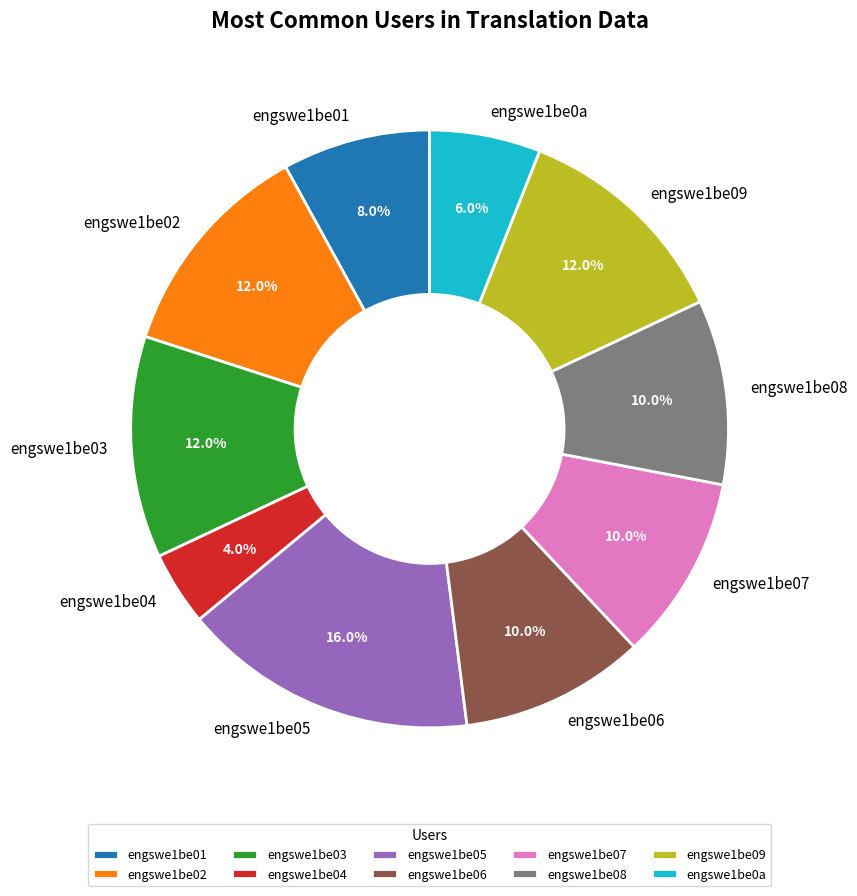

How many segments does this pie chart have?

10